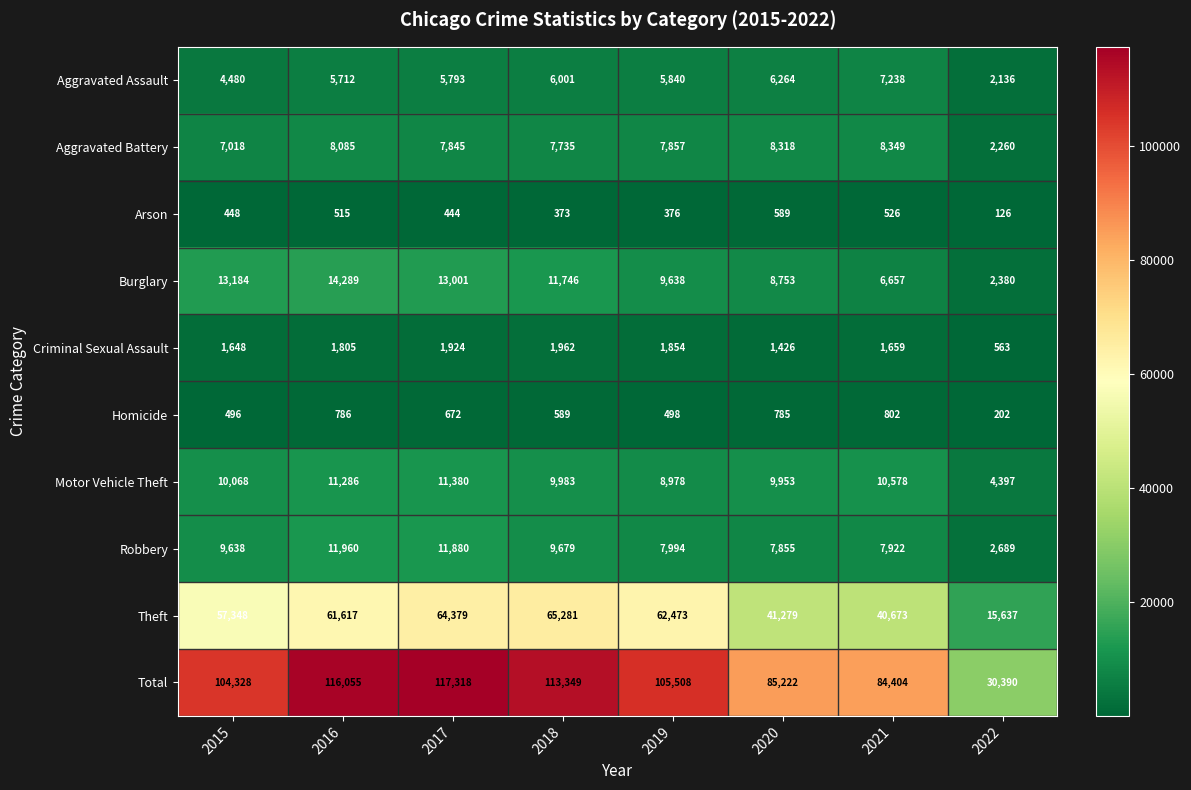

True or false: Aggravated Battery has a value of 3819 at 2018.

False